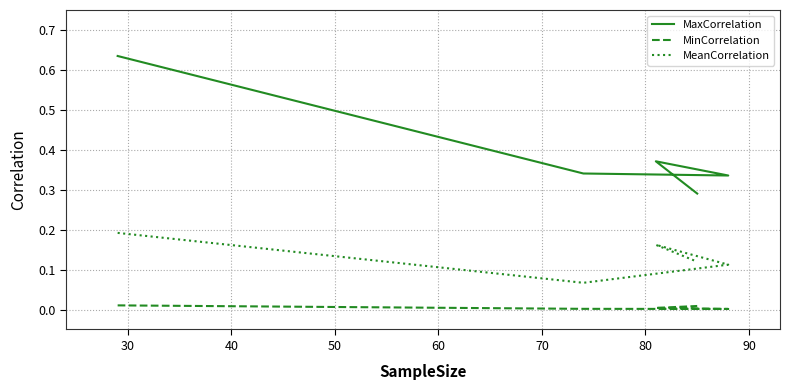

List the series in order of their peak value, highest first.

MaxCorrelation, MeanCorrelation, MinCorrelation